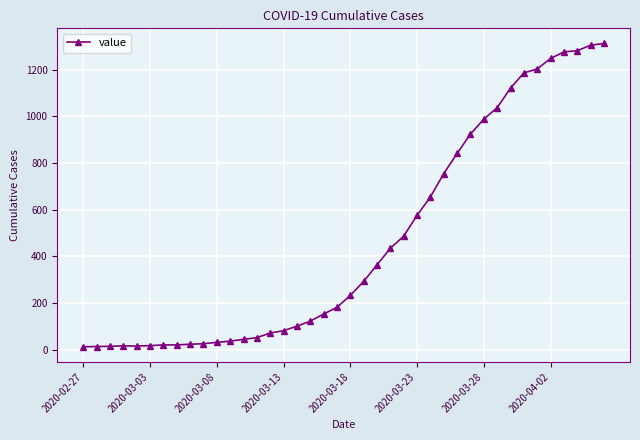

What is the maximum value shown in the chart?

1312